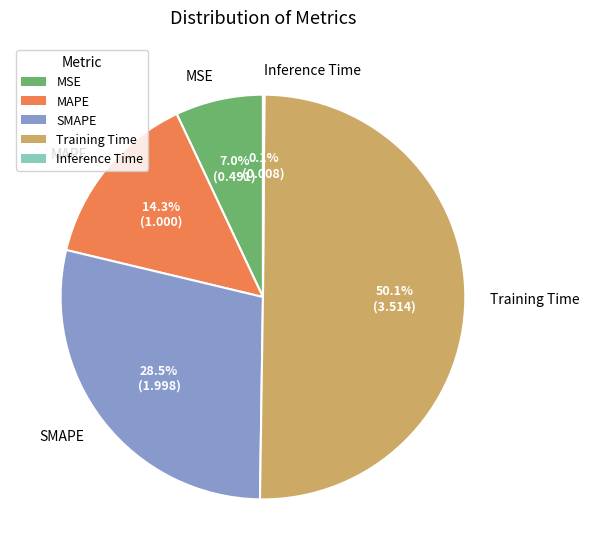

To the nearest percent, what percentage of the pie is Training Time?

50%